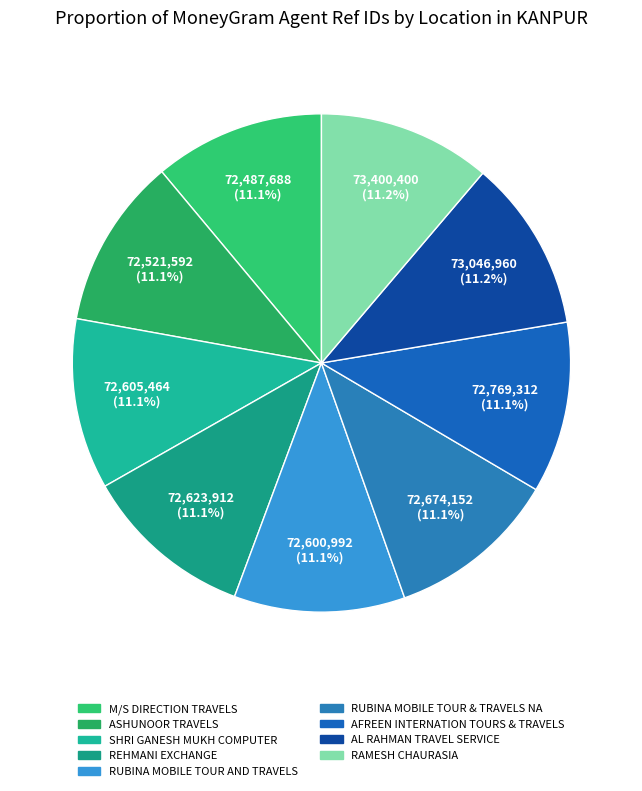

Which category has the biggest portion of the pie?

RAMESH CHAURASIA